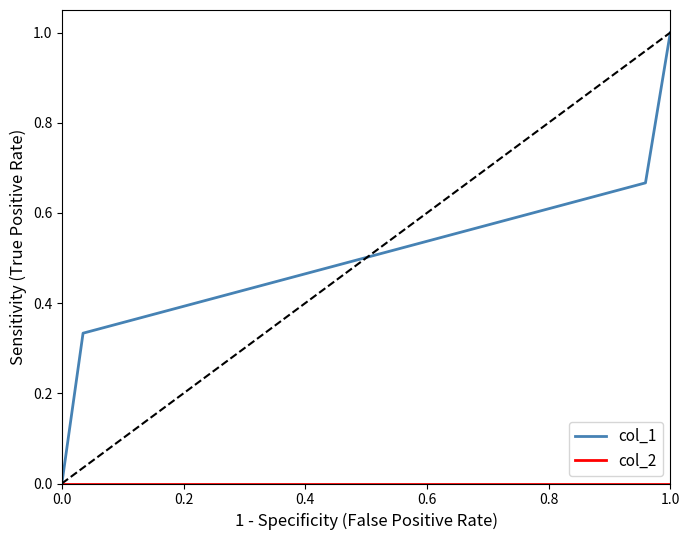

What is the maximum value shown in the chart?

1.0